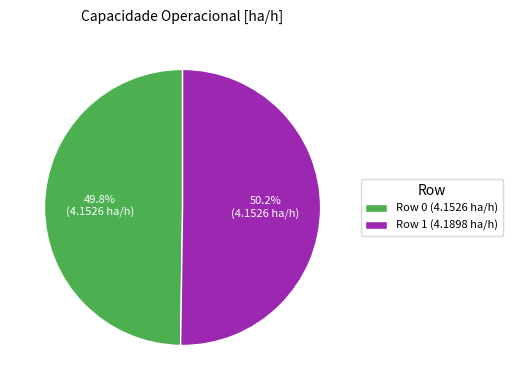

To the nearest percent, what portion does Row 0 represent?

50%